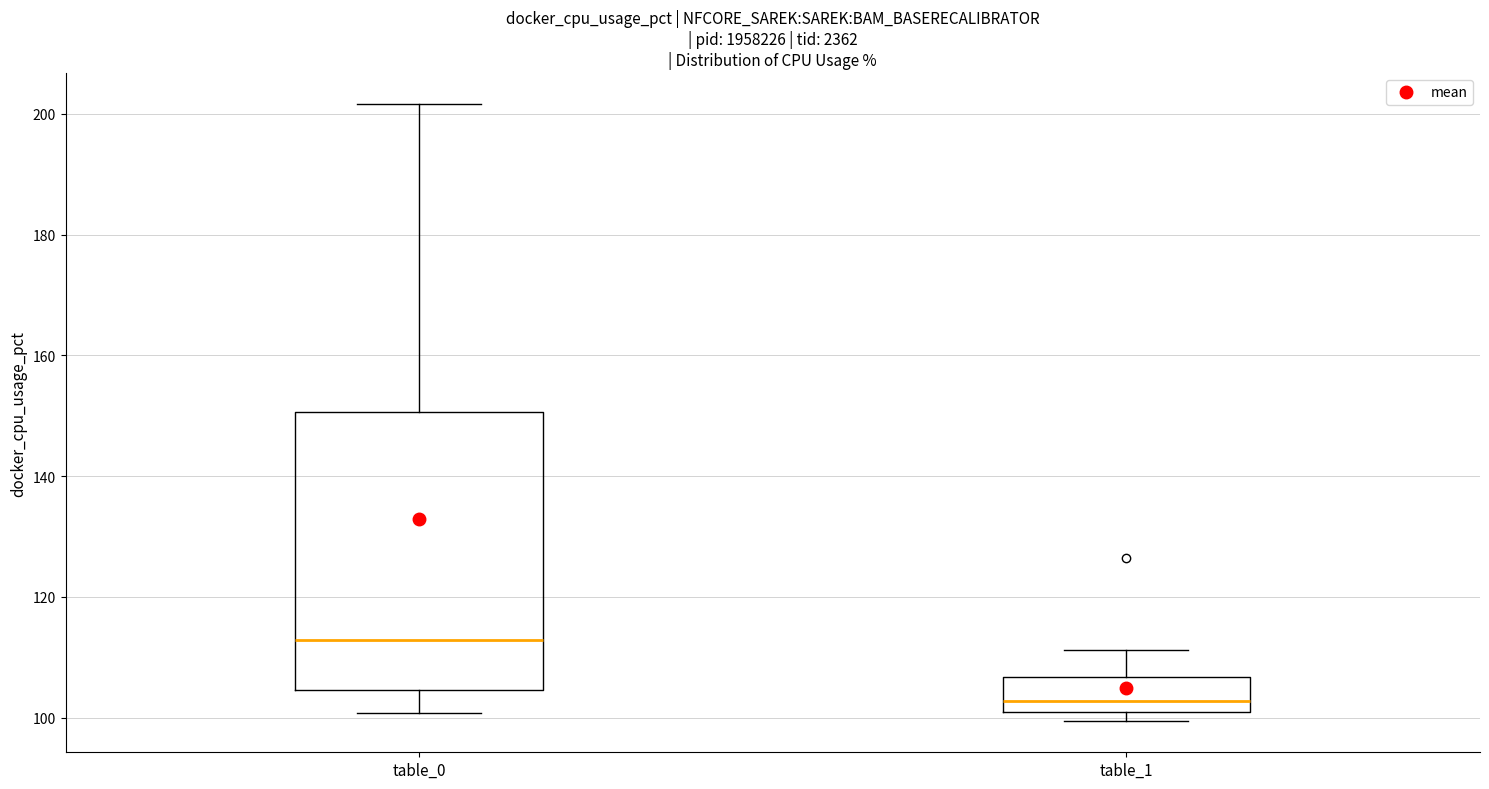

Reading left to right, read every box against the y-axis: the position of its median line, the range the box covers, and the ends of its whiskers. The values are not printed on the chart, so give them approximately, as read against the axis.

table_0: median 112, box 104 to 150, whiskers 100 to 202
table_1: median 102, box 100 to 106, whiskers 100 (just below the box's lower edge) to 112